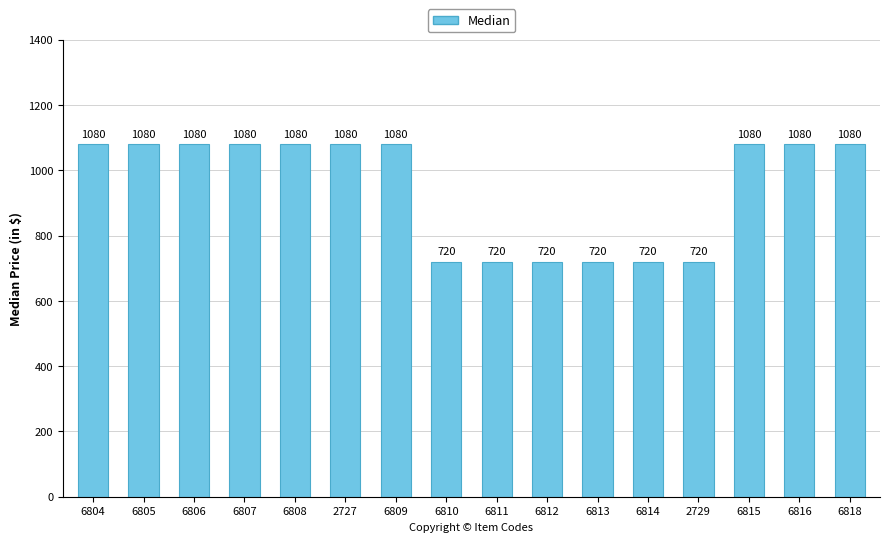

Is it true that the value at 2727 is 1729?

False